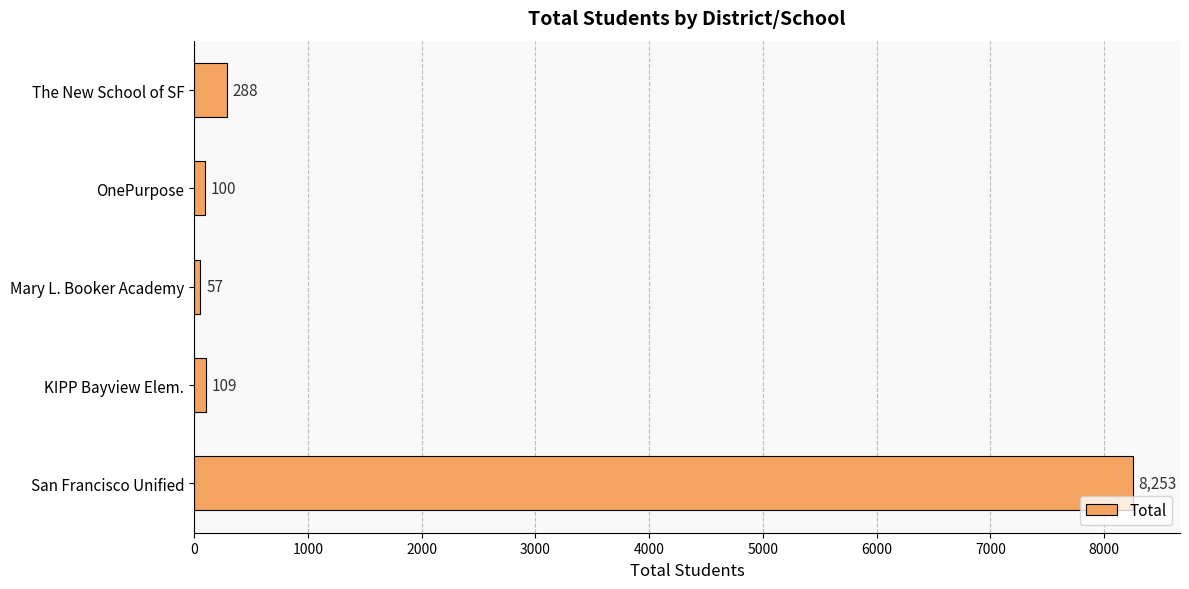

Reading bottom to top, extract all data points from this chart.

8253	109	57	100	288